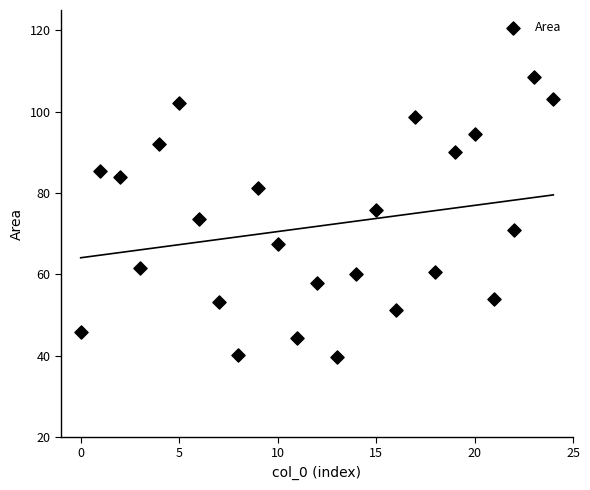

How many points are shown in the scatter plot?

25